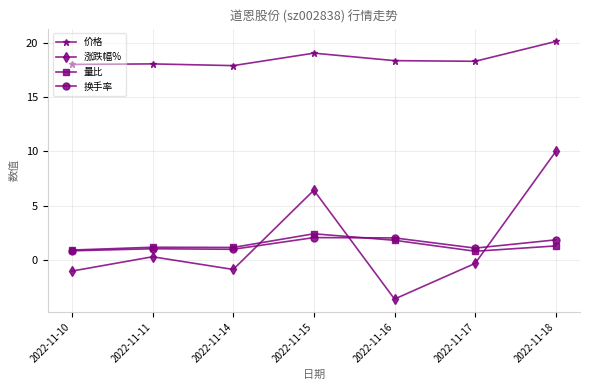

Where does the 涨跌幅% series first go above 0?

2022-11-11